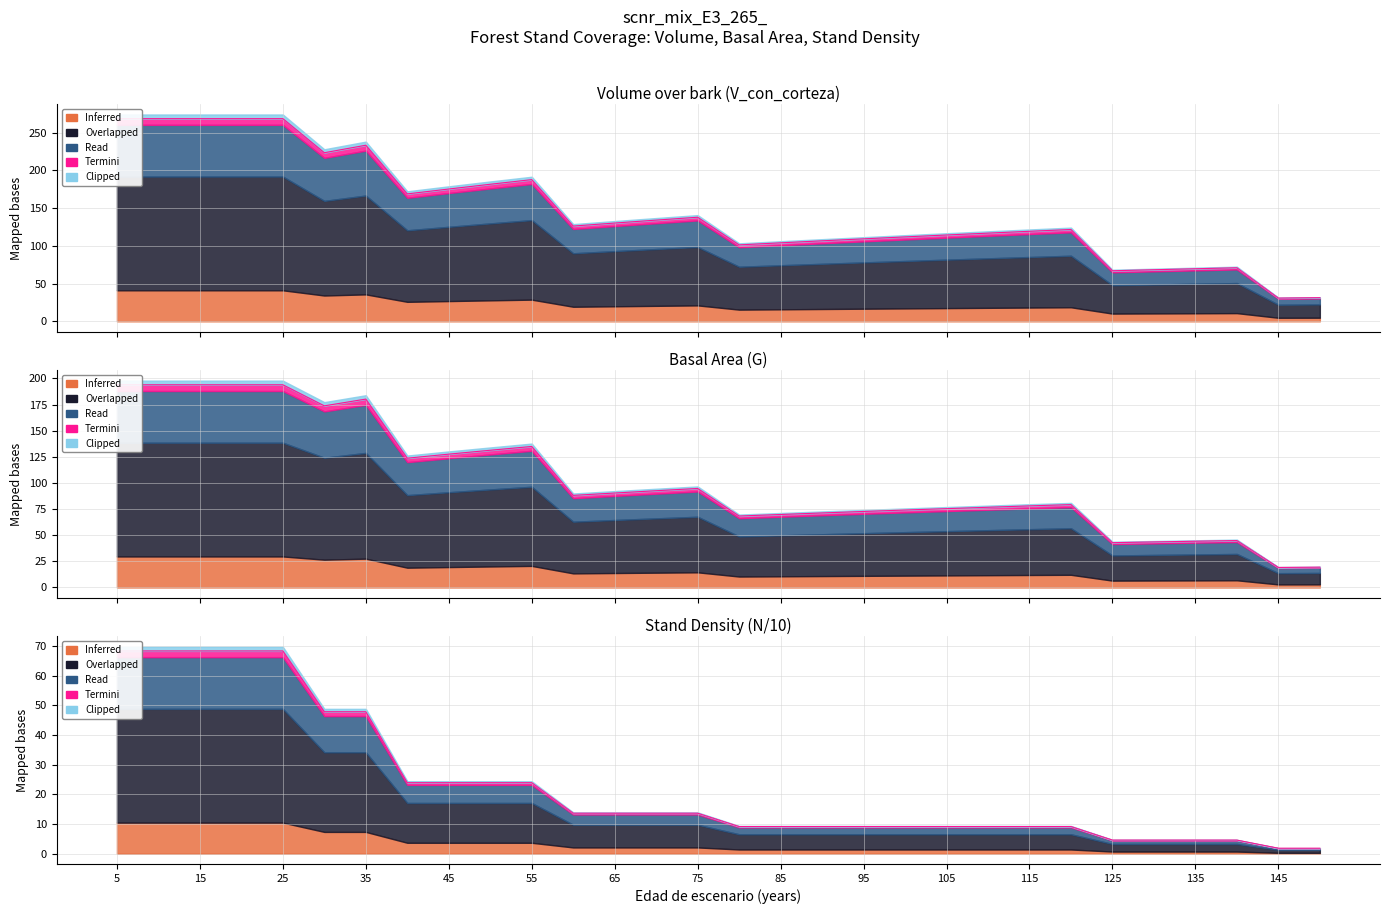

What is the sum of all G values?

3086.5